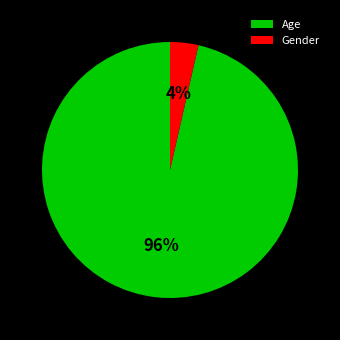

To the nearest percent, what percentage of the pie is Gender?

4%